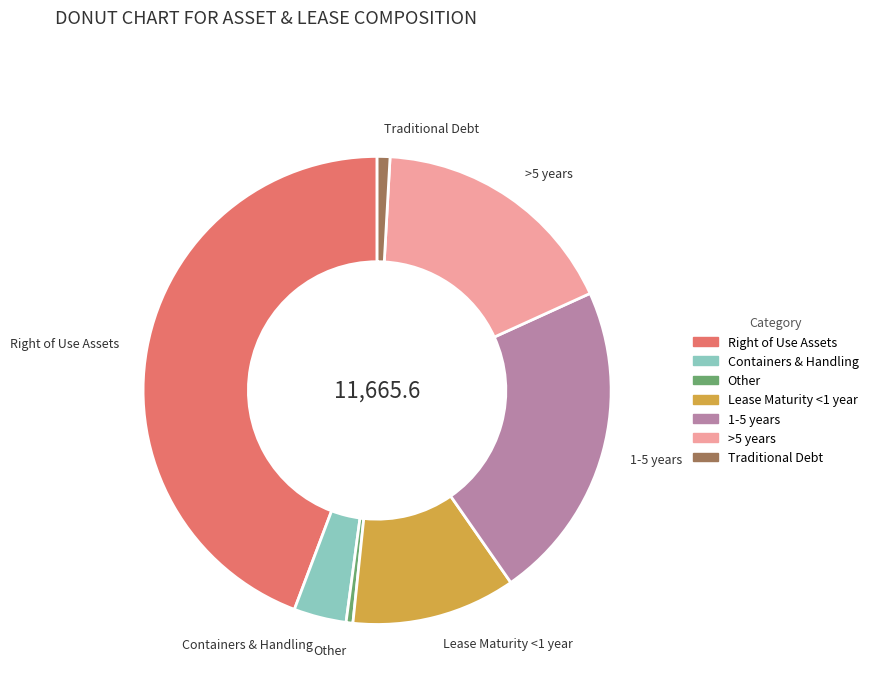

What is the largest slice in the pie chart?

Right of Use Assets